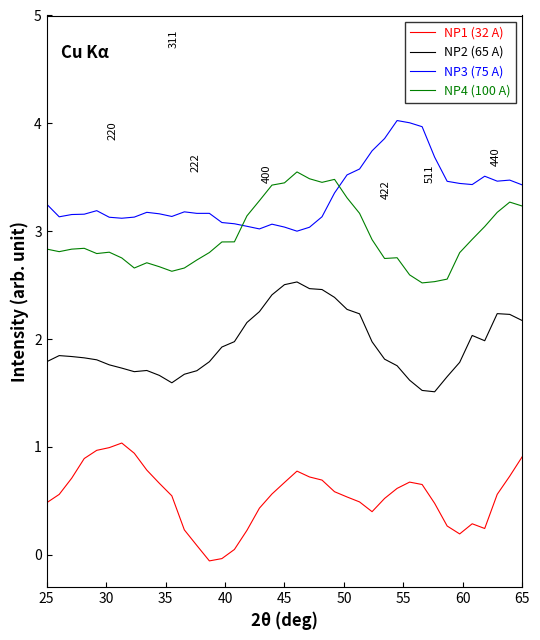

What is the highest value of the NP2 (65 A) series?

2.5